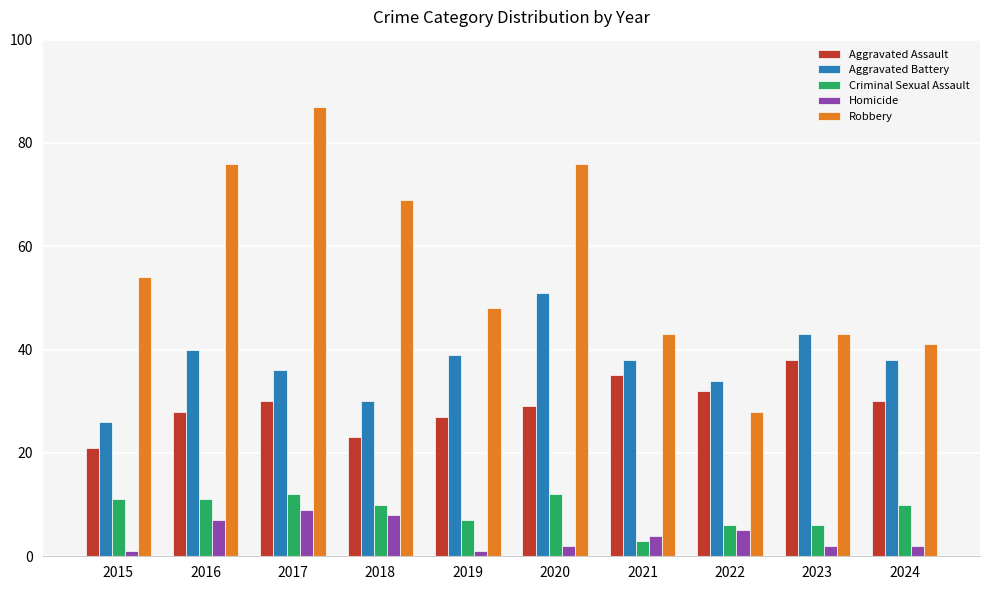

Rank the series at 2020 from highest to lowest value.

Robbery, Aggravated Battery, Aggravated Assault, Criminal Sexual Assault, Homicide